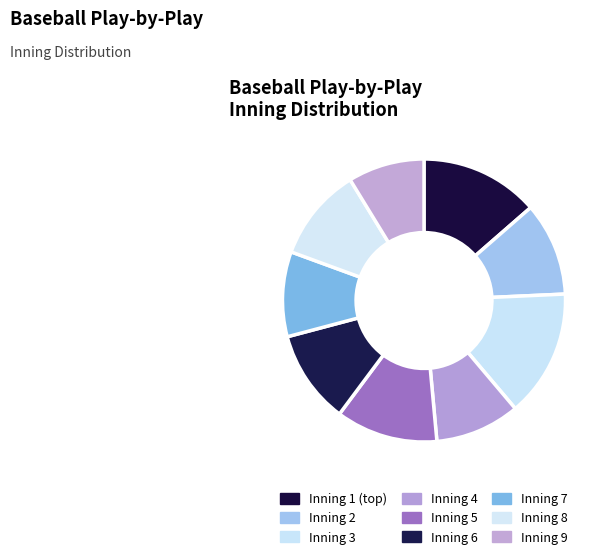

Which category has the biggest portion of the pie?

Inning 3